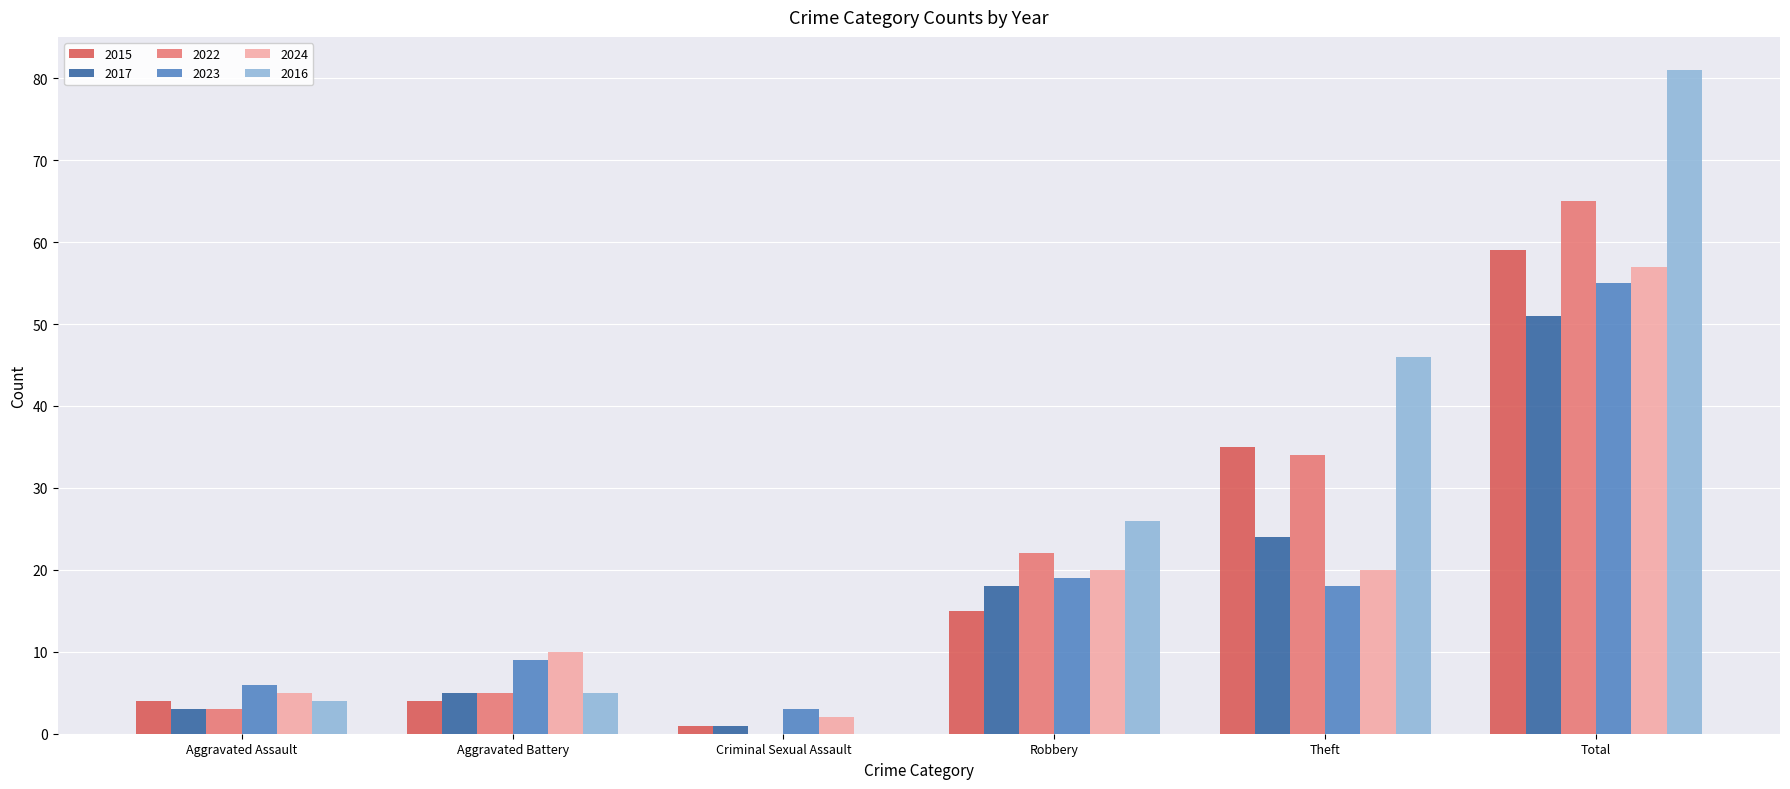

At which label is 2016 closest to 40?

Theft